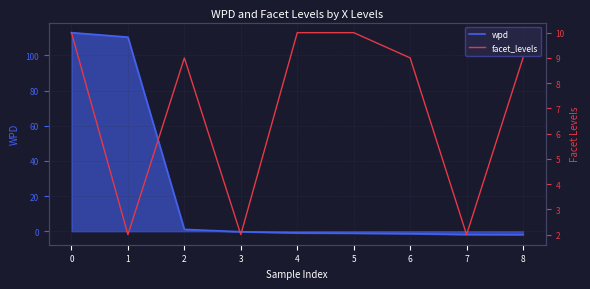

How many lines are shown in the chart?

2